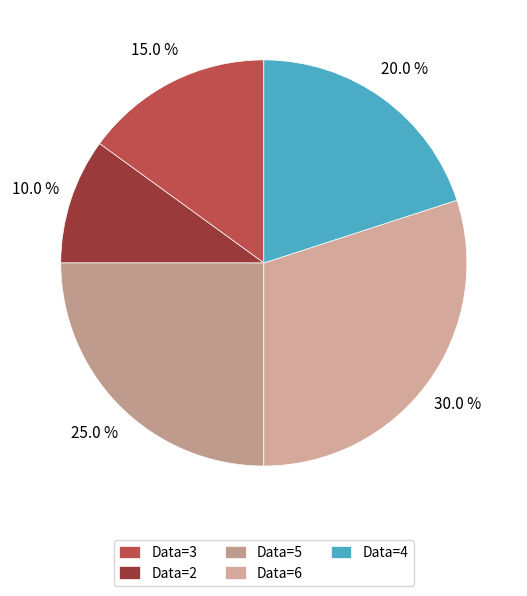

What is the total percentage of Data=3 and Data=4?

35.0%